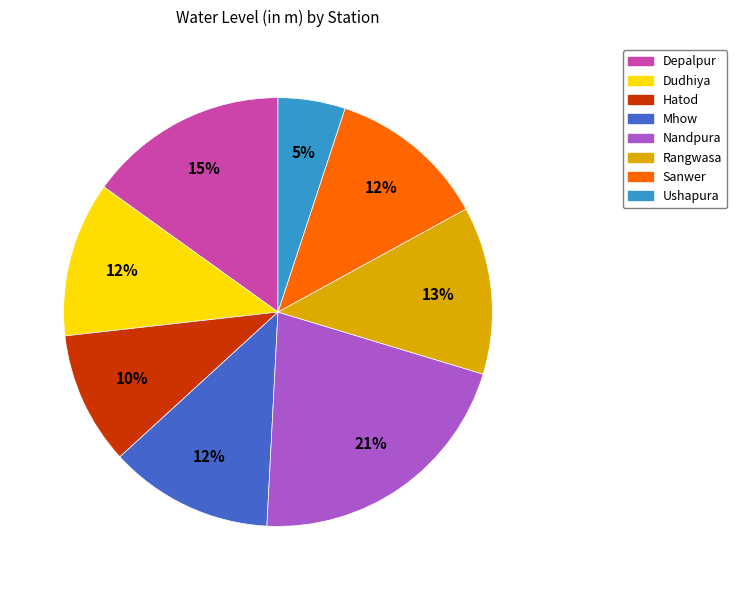

The Dudhiya slice represents 12% of the pie. True or false?

True